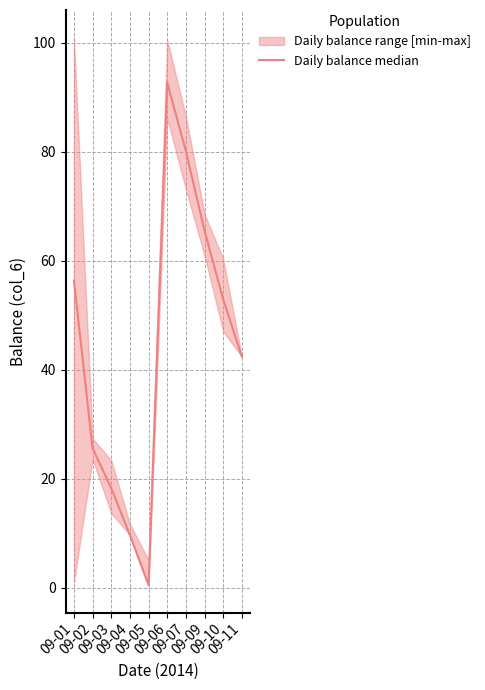

Does the chart display data point markers on the line(s)?

No